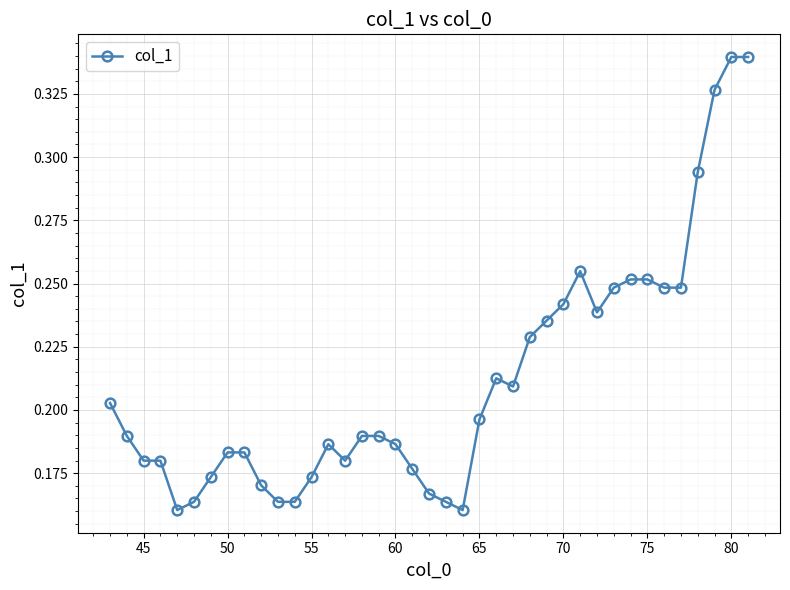

What is the sum of all values?

8.3